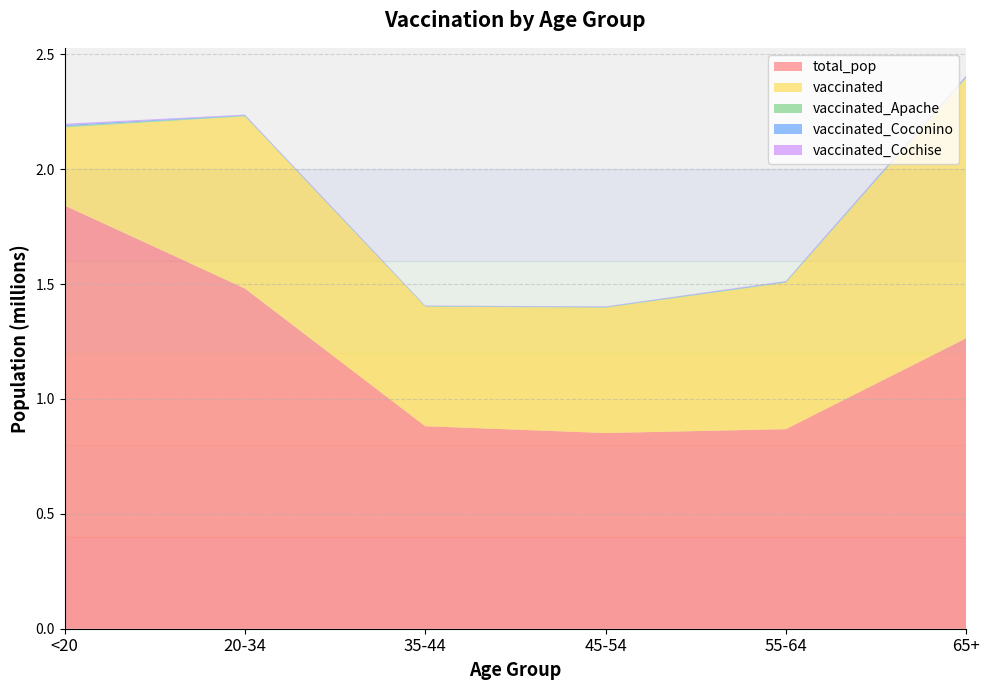

Reading left to right, list all the values displayed in this chart.

total_pop: 1842004	1480898	881451	851820	868629	1264218
vaccinated: 340367	749375	520362	545766	637422	1132334
vaccinated_Apache: 5164	2531	1685	1809	2484	3850
vaccinated_Coconino: 5164	2531	1685	1809	2484	3850
vaccinated_Cochise: 5164	2531	1685	1809	2484	3850